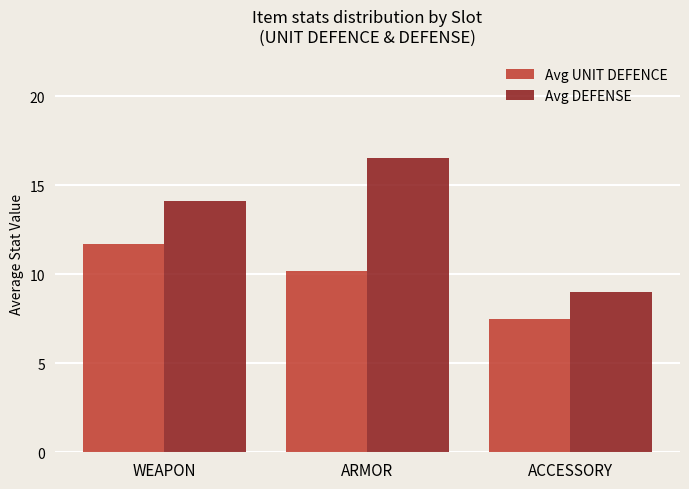

What position from the right is ARMOR?

2